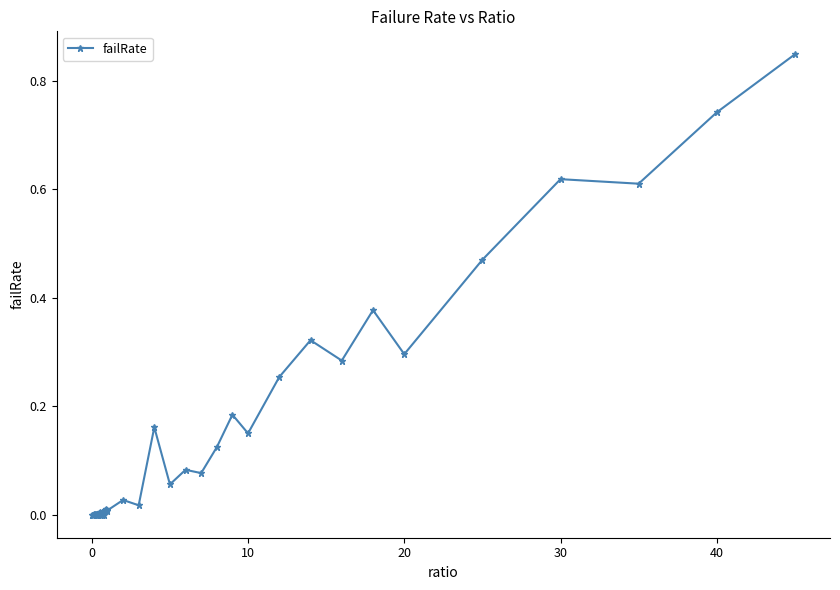

What is the sum of all values?

5.8